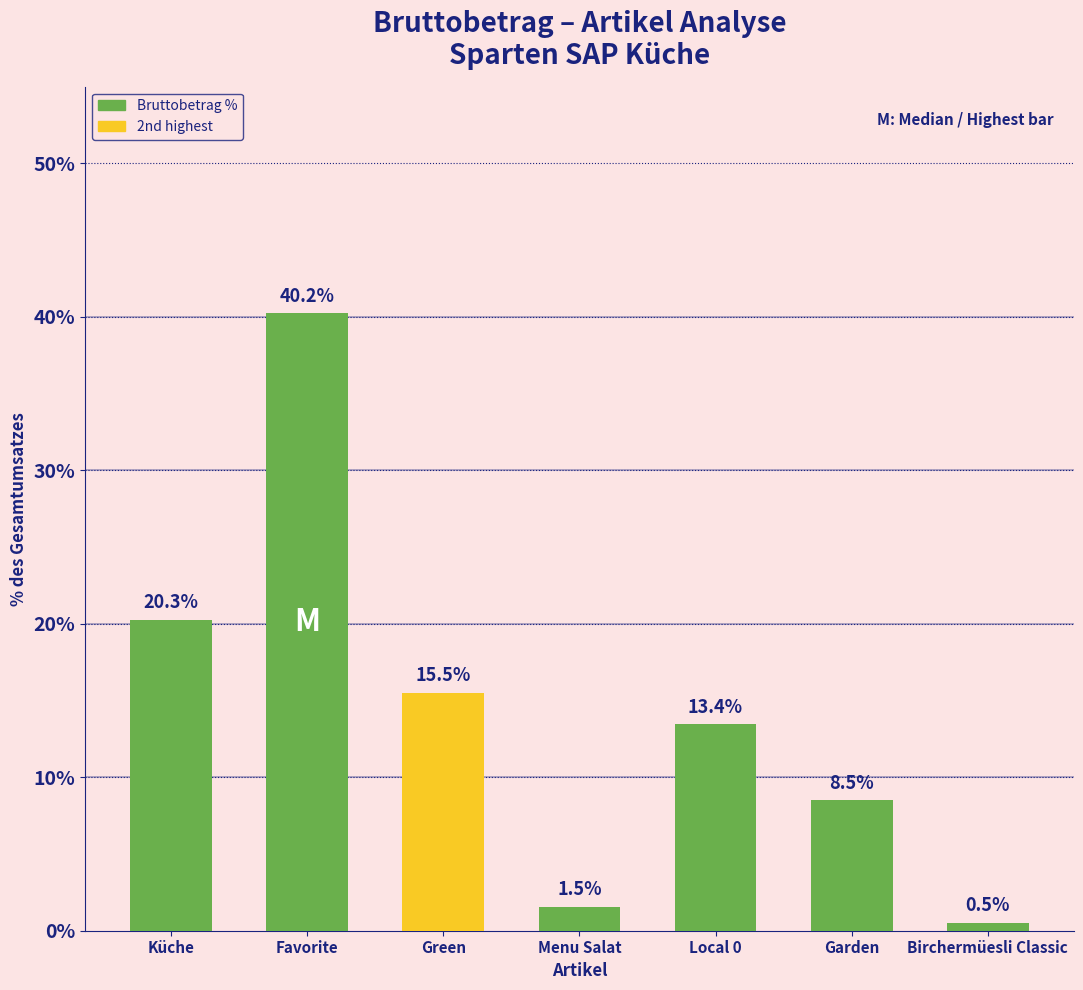

What is the sum of the values at Local 0 and Birchermüesli Classic?

14.0